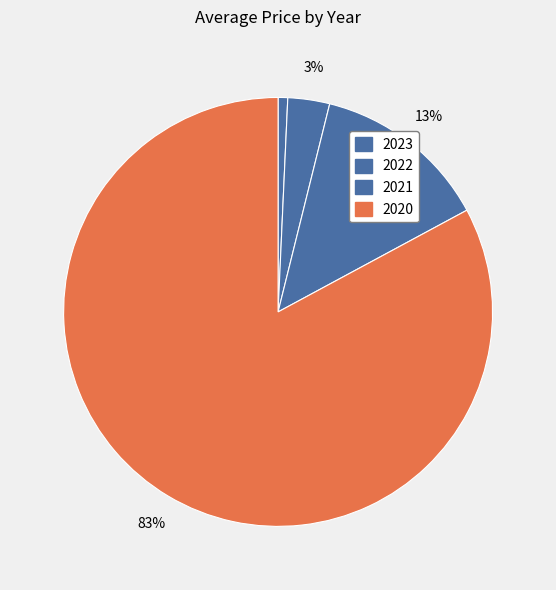

Count the number of slices in the pie.

4